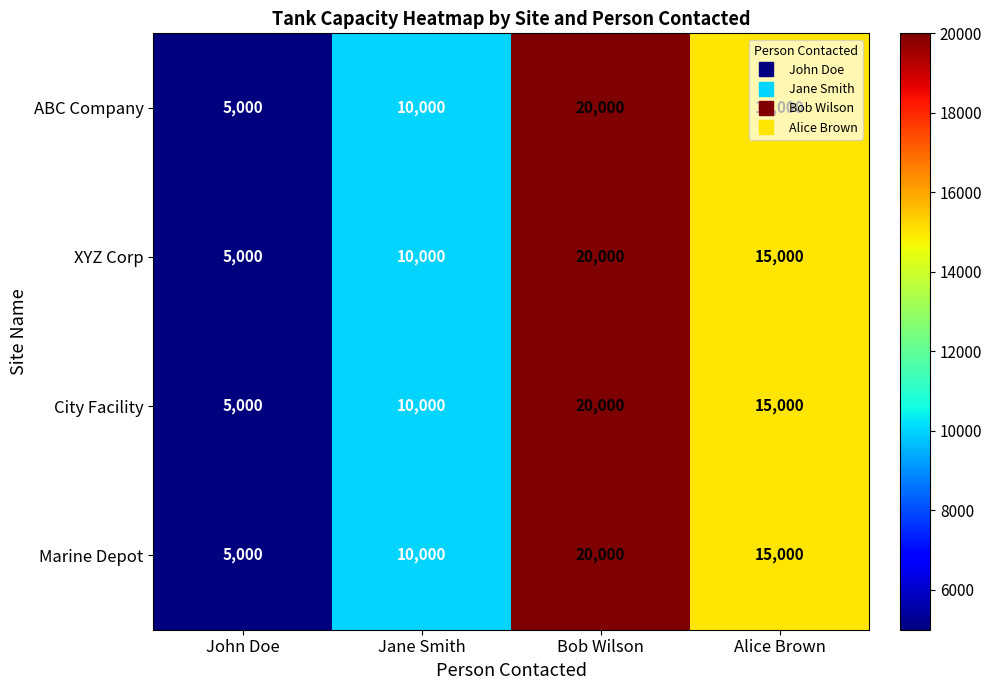

How many Marine Depot values are between 10000 and 20000?

3